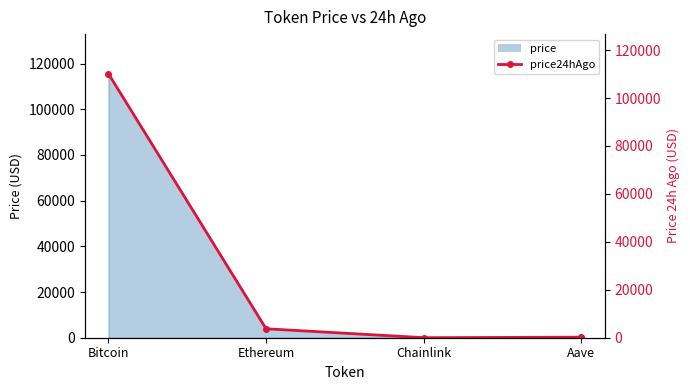

Rank the categories by value from lowest to highest.

Chainlink, Aave, Ethereum, Bitcoin